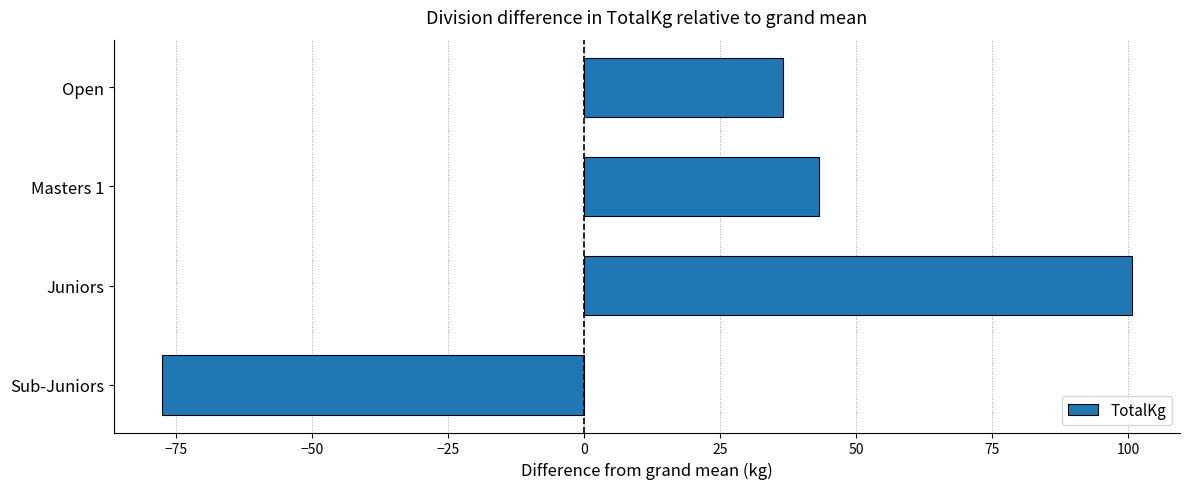

Between Sub-Juniors and Masters 1, which is larger?

Masters 1